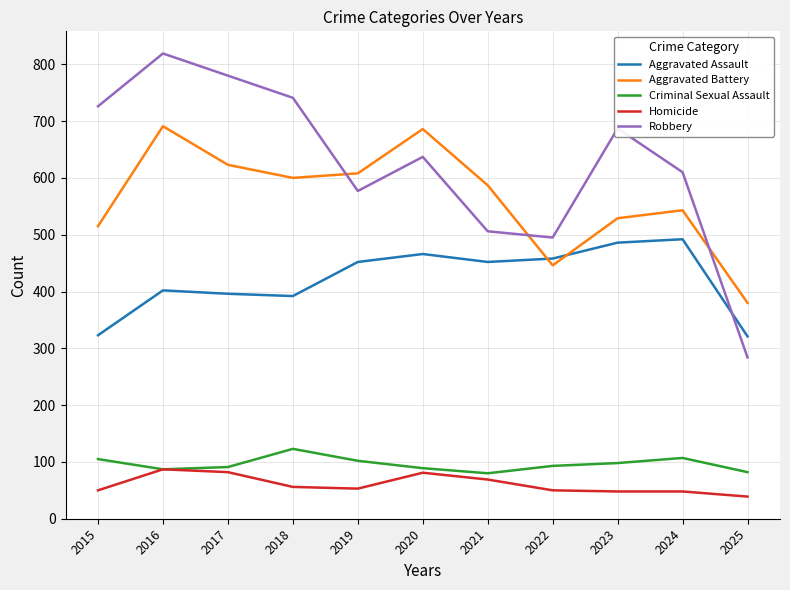

What is the average value of the Homicide series?

60